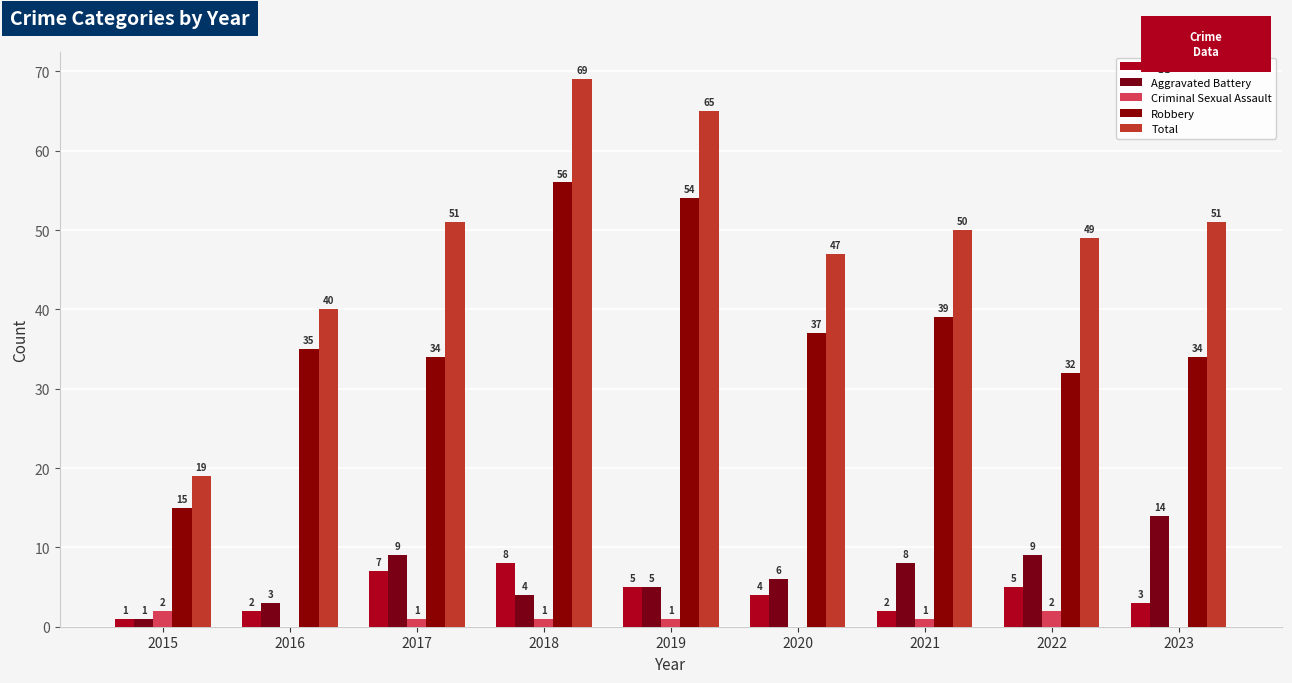

How many groups of bars are there?

9